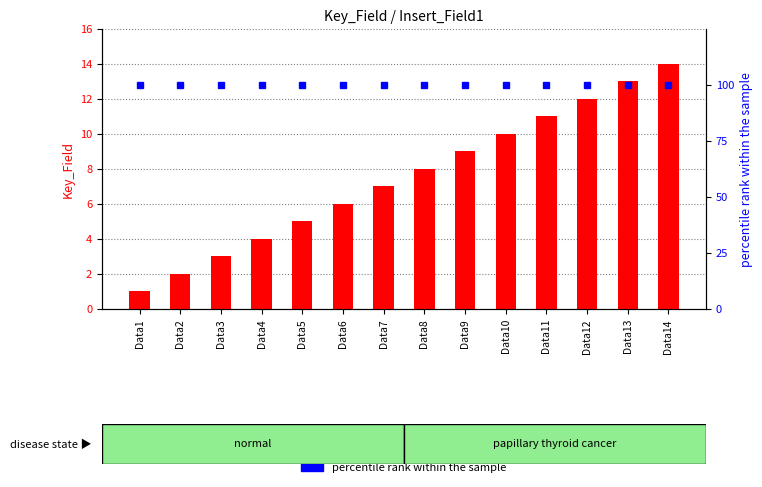

What is the value of the percentile rank within the sample bar at the 2nd from the left?

100